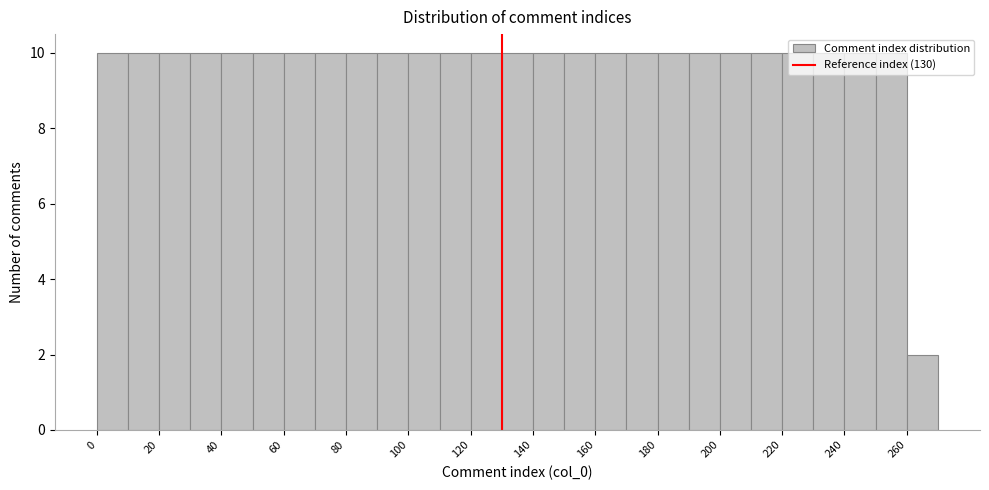

Reading left to right, transcribe this chart: for each bar, give the range it covers on the x-axis and its height. The values are not printed on the chart, so give them approximately, as read against the axis.

0 to 10: 10
10 to 20: 10
20 to 30: 10
30 to 40: 10
40 to 50: 10
50 to 60: 10
60 to 70: 10
70 to 80: 10
80 to 90: 10
90 to 100: 10
100 to 110: 10
110 to 120: 10
120 to 130: 10
130 to 140: 10
140 to 150: 10
150 to 160: 10
160 to 170: 10
170 to 180: 10
180 to 190: 10
190 to 200: 10
200 to 210: 10
210 to 220: 10
220 to 230: 10
230 to 240: 10
240 to 250: 10
250 to 260: 10
260 to 270: 2